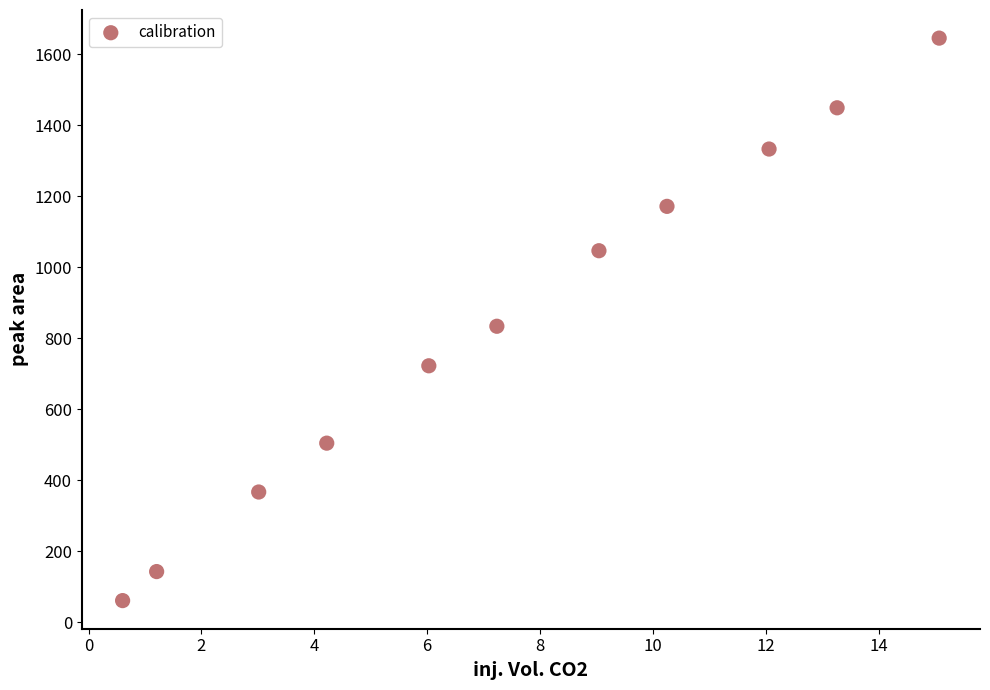

What Y value in the scatter plot is closest to 853?

834.2